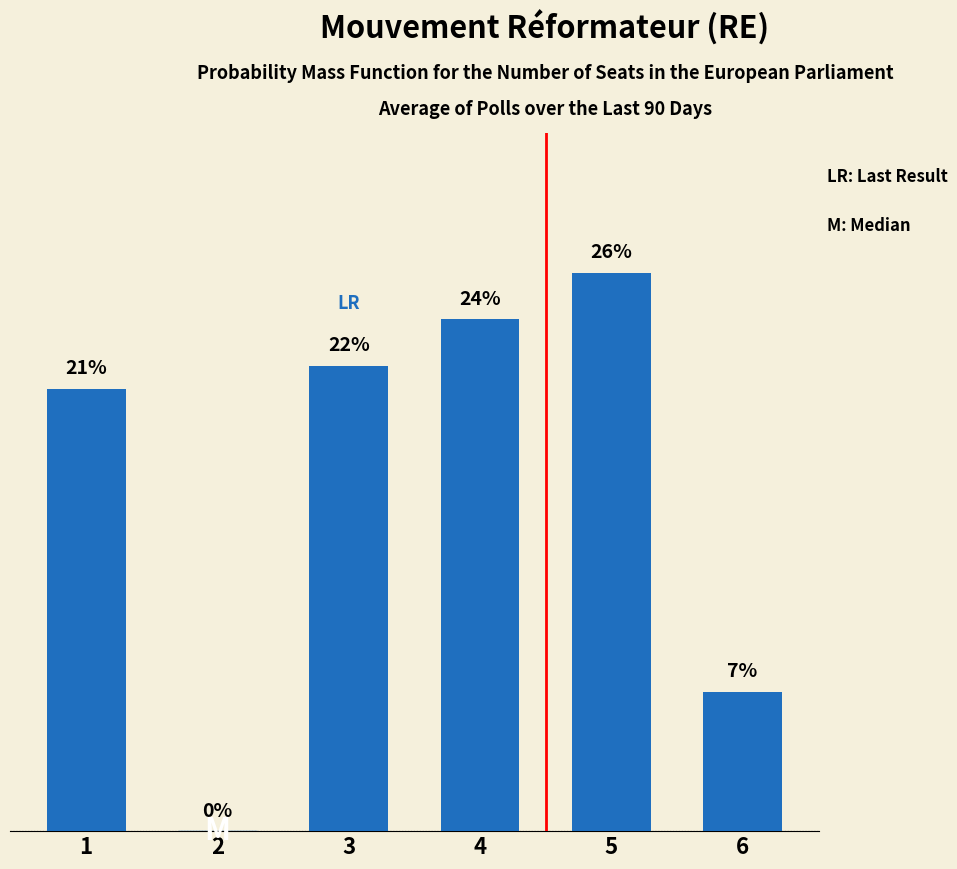

How many distinct data groups are displayed?

1